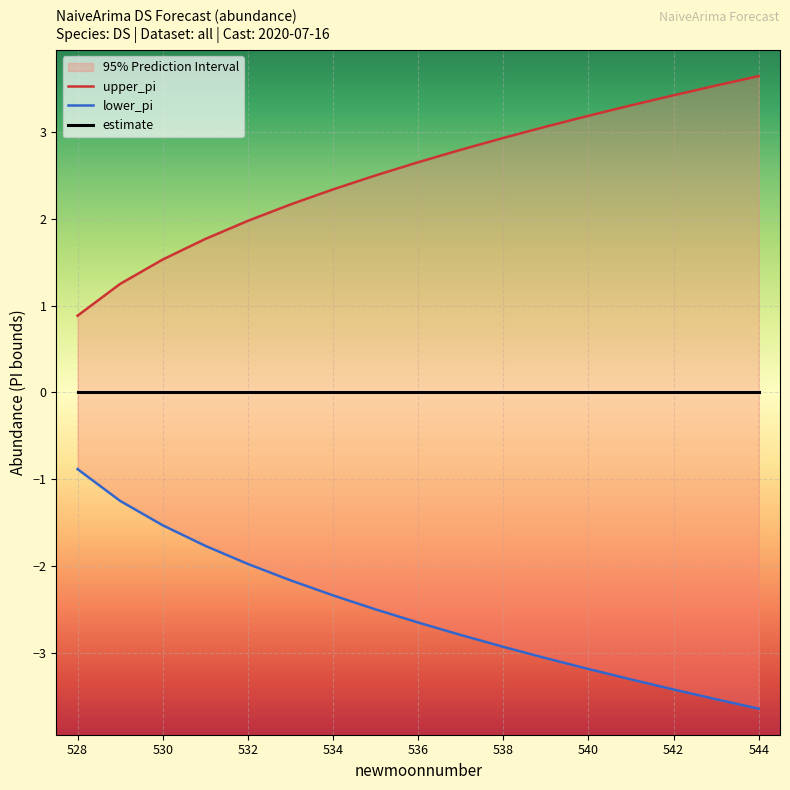

What is the minimum value for lower_pi?

-3.6